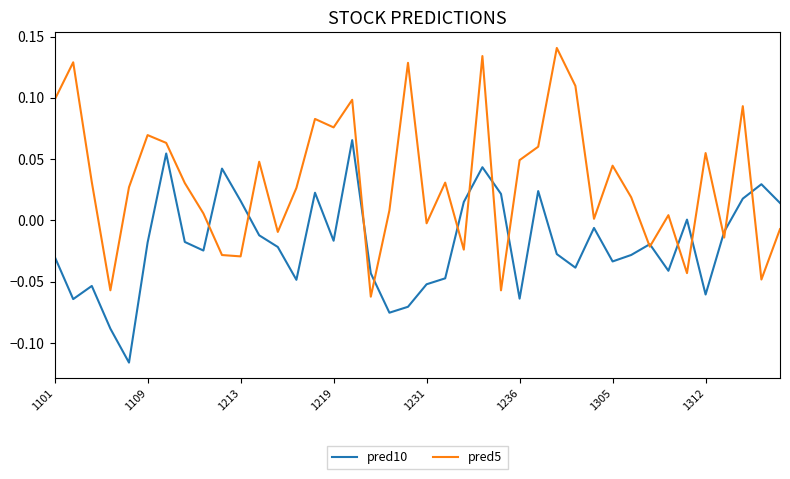

Which series has the largest range (max minus min)?

pred5